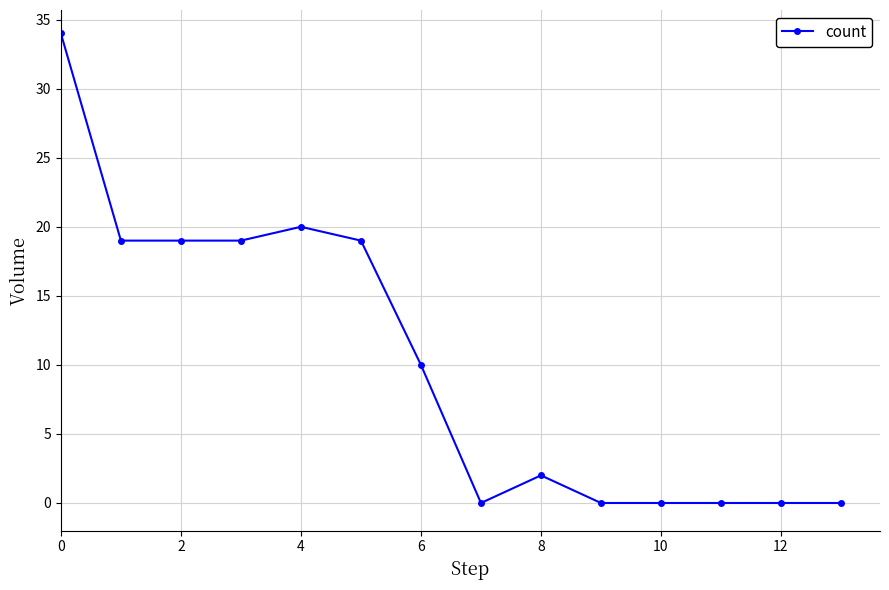

What is the sum of all values?

142